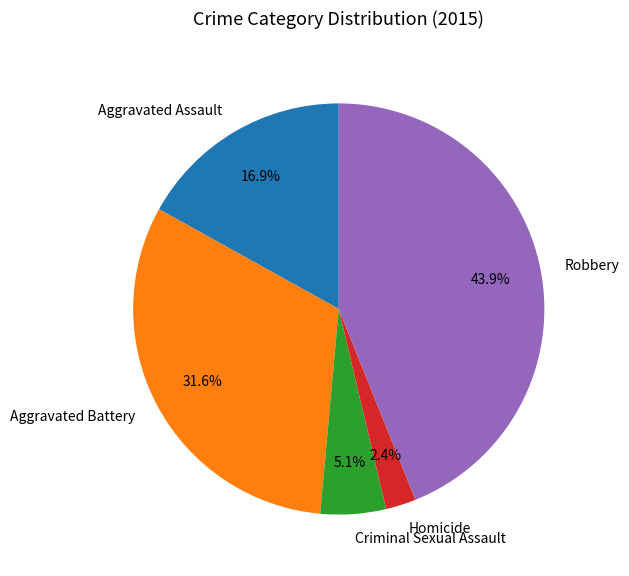

What is the total percentage of Robbery and Aggravated Assault?

60.9%